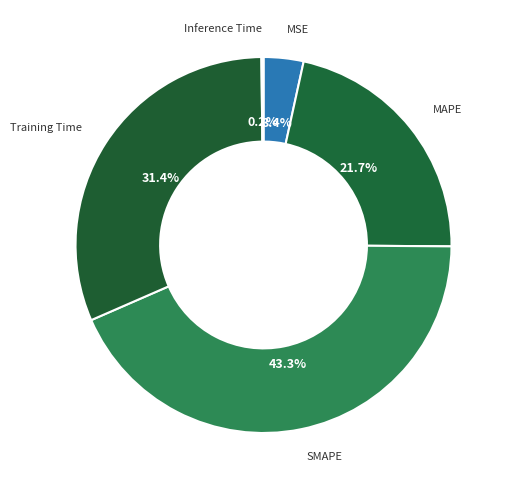

Which has a higher value, Training Time or SMAPE?

SMAPE